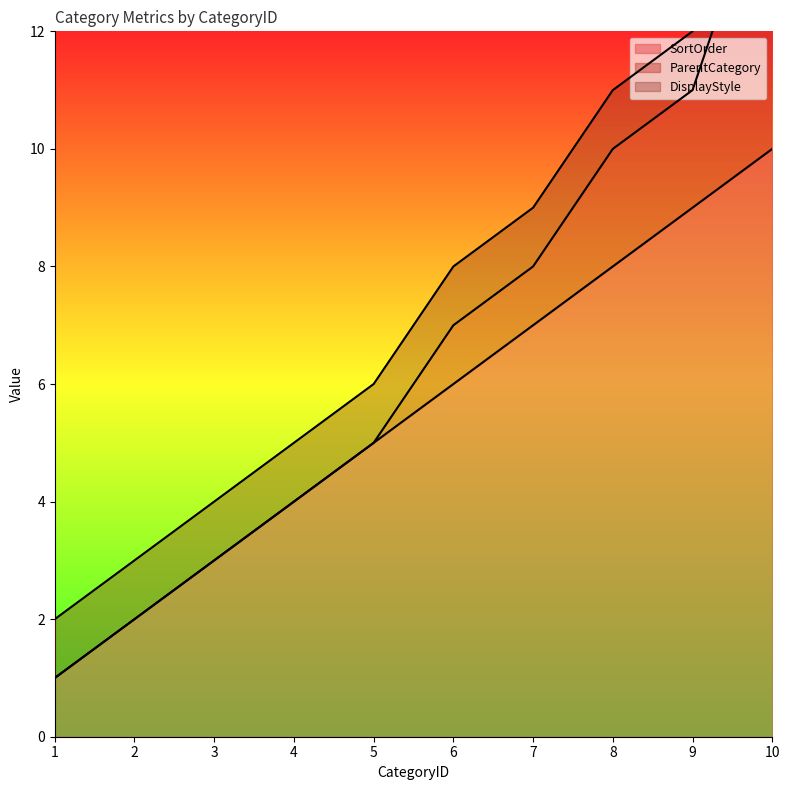

Reading left to right, list all the values displayed in this chart.

SortOrder: 1	2	3	4	5	6	7	8	9	10
ParentCategory: 0	0	0	0	0	1	1	2	2	5
DisplayStyle: 1	1	1	1	1	1	1	1	1	1